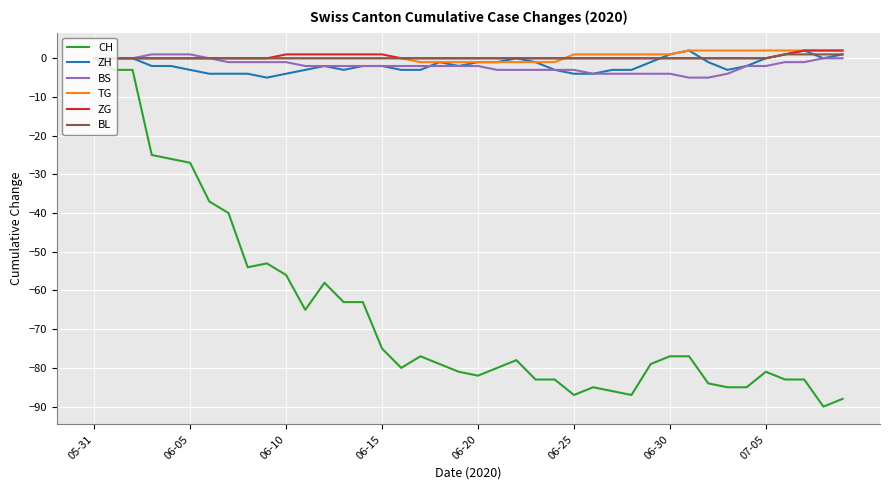

What is the smallest value displayed?

-90